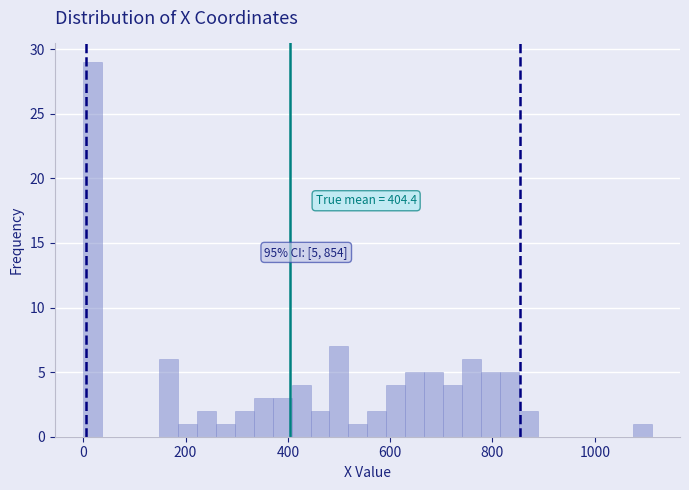

Read against the x-axis, roughly where is the centre of the tallest bar?

20